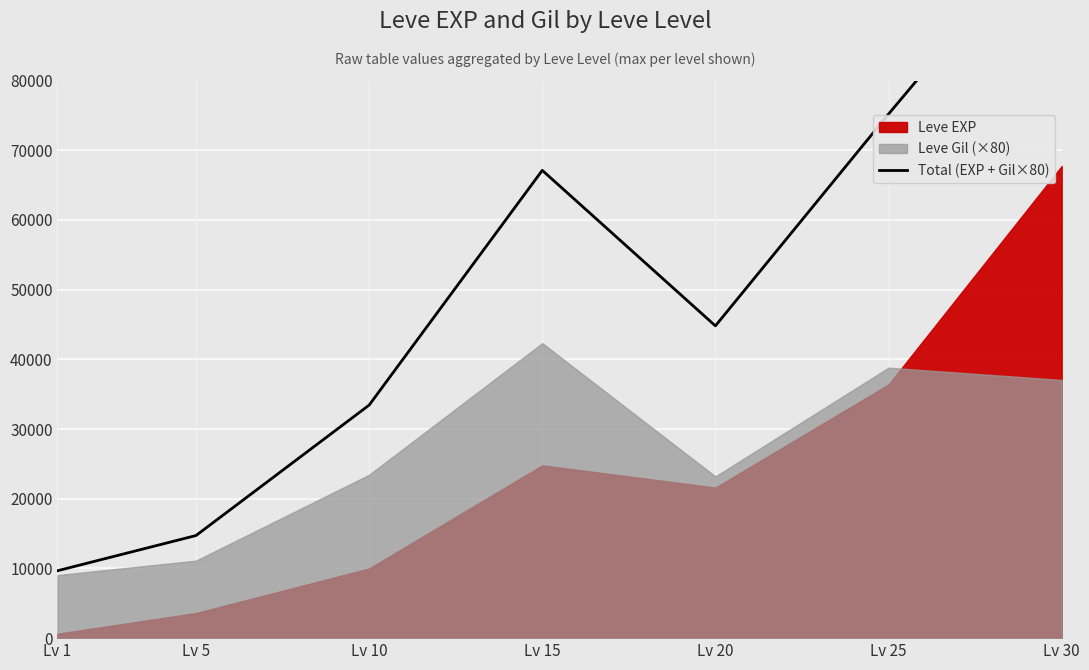

The chart shows a value of 15149 at Lv 1. True or false?

False